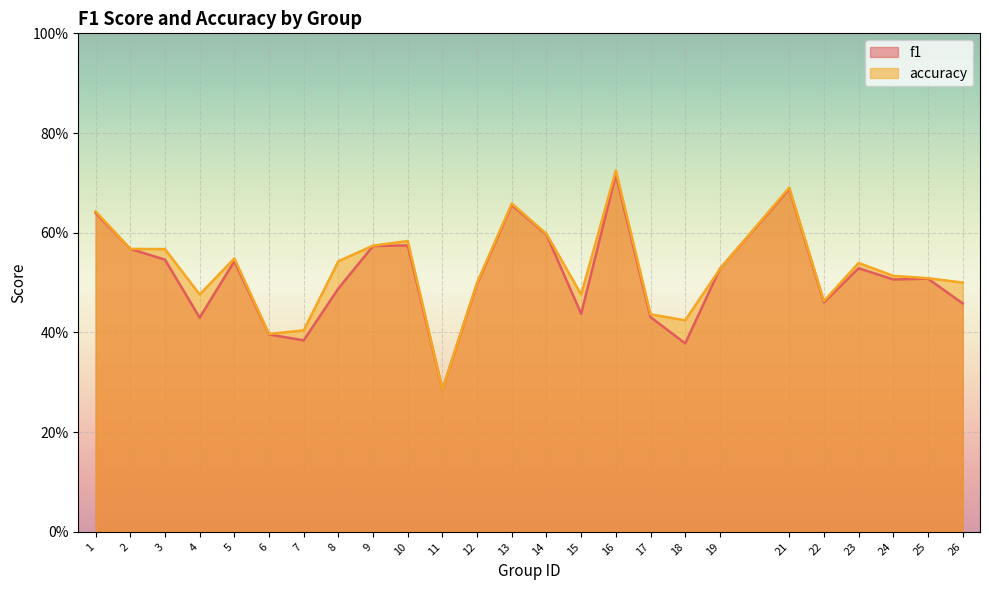

Which category has the highest value across all series?

16